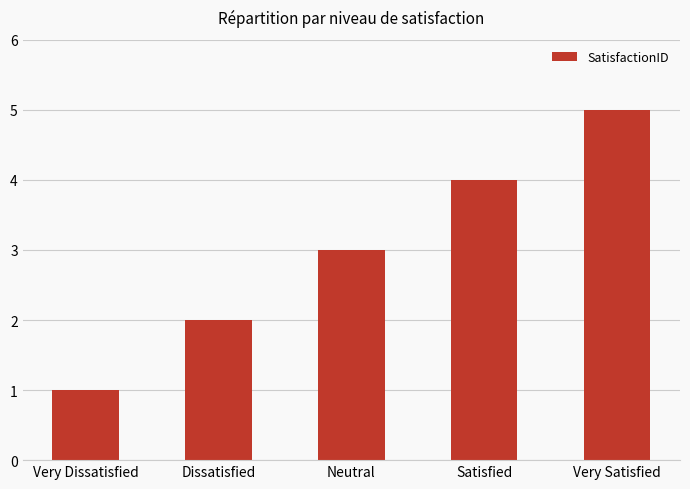

Does the chart contain stacked bars?

No